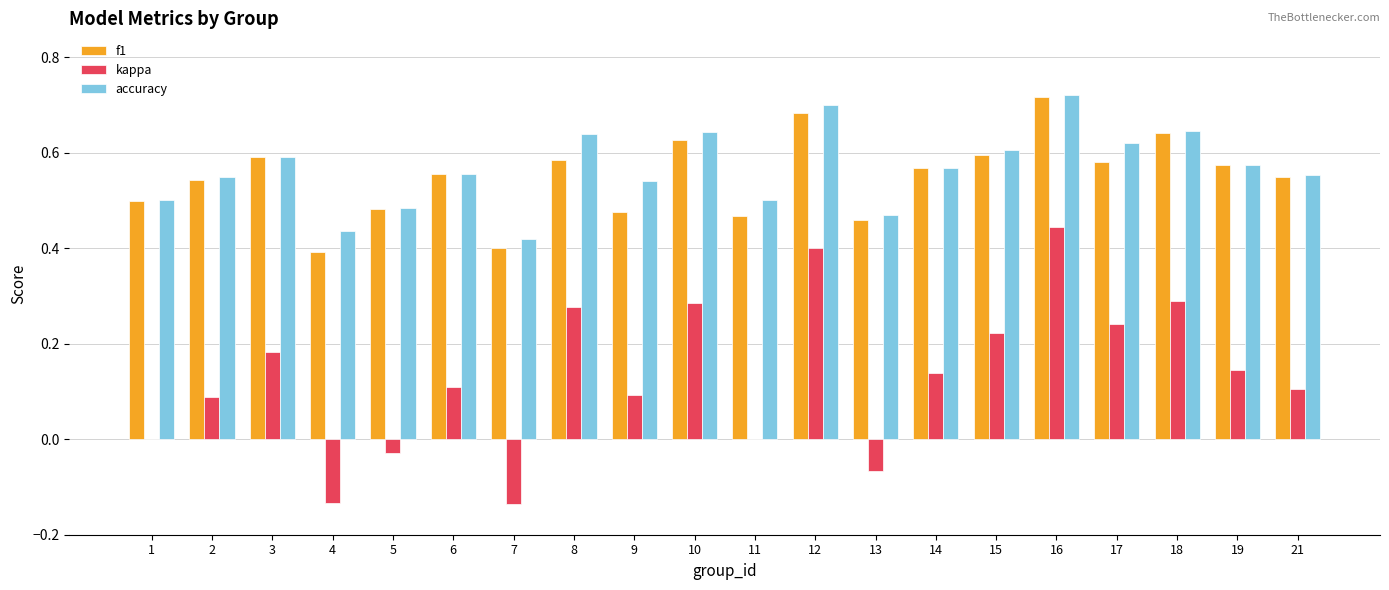

The accuracy series shows 0.9 at 11. True or false?

False